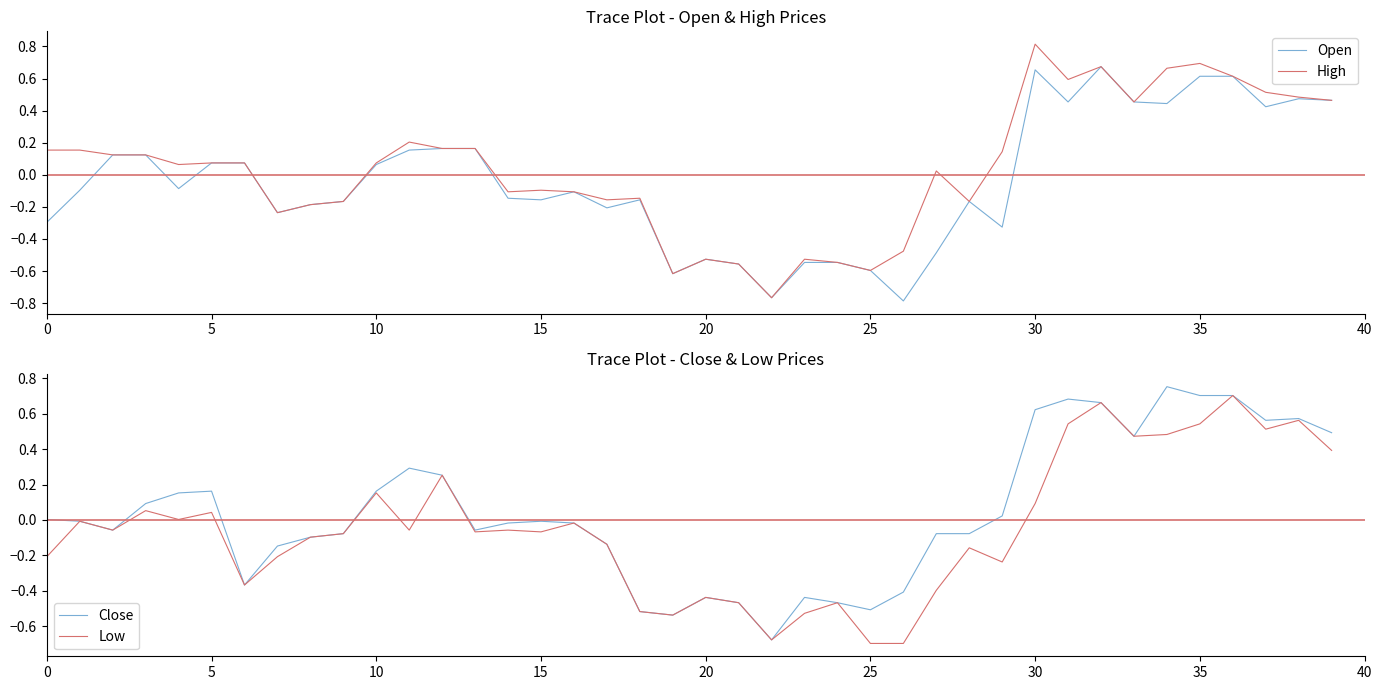

How many lines are shown in the chart?

4